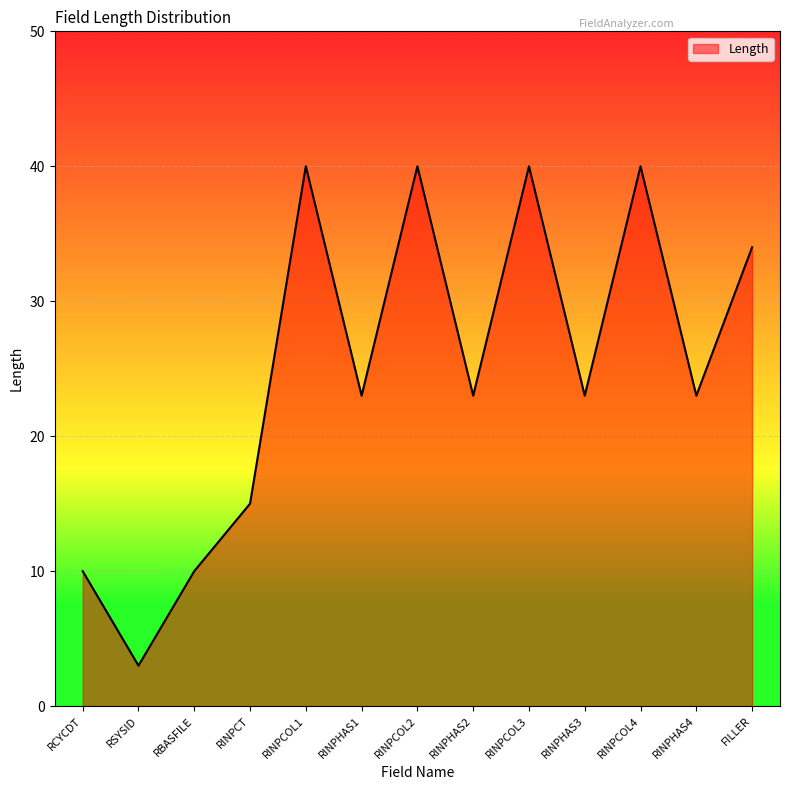

What position from the right is RBASFILE?

11